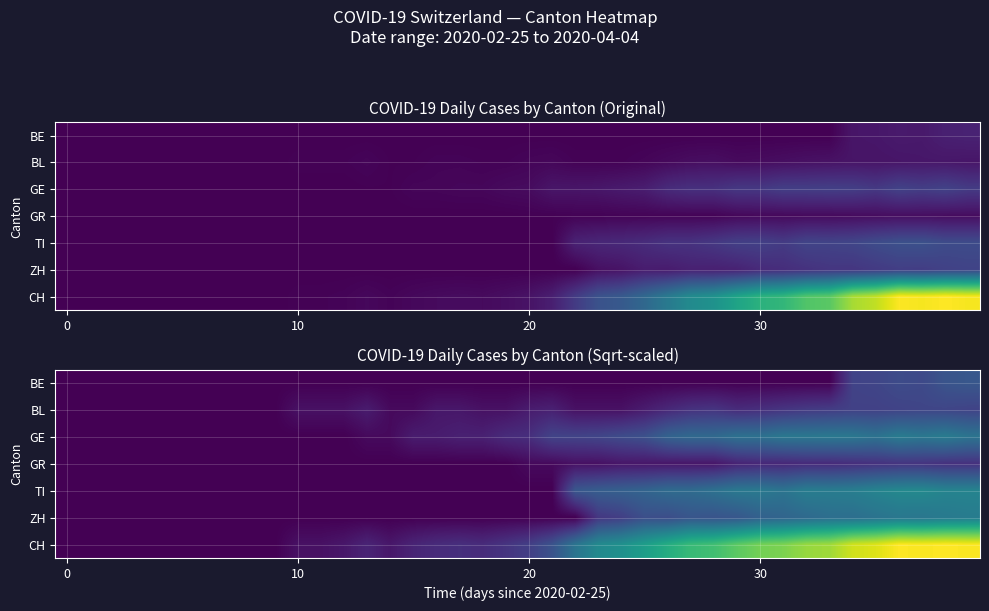

Between 6 and 18, which is larger?

6